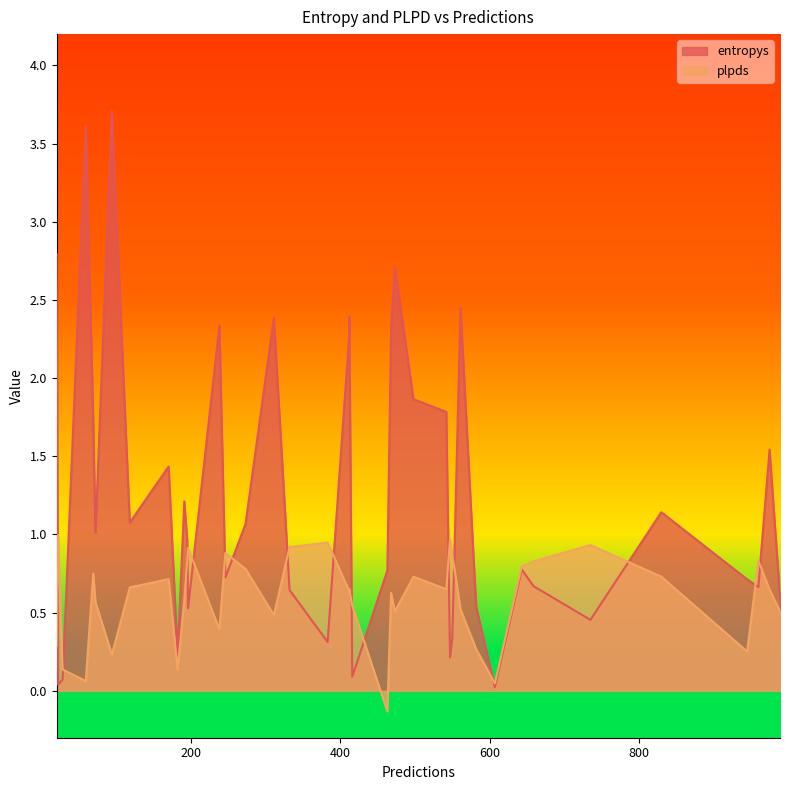

Which series has the largest range (max minus min)?

entropys